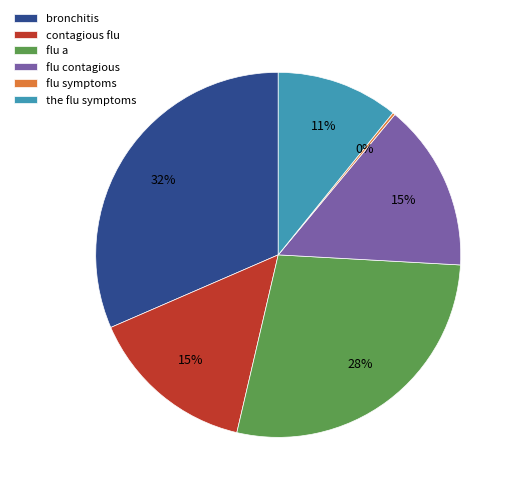

Do contagious flu and flu contagious together represent more than half of the pie?

No